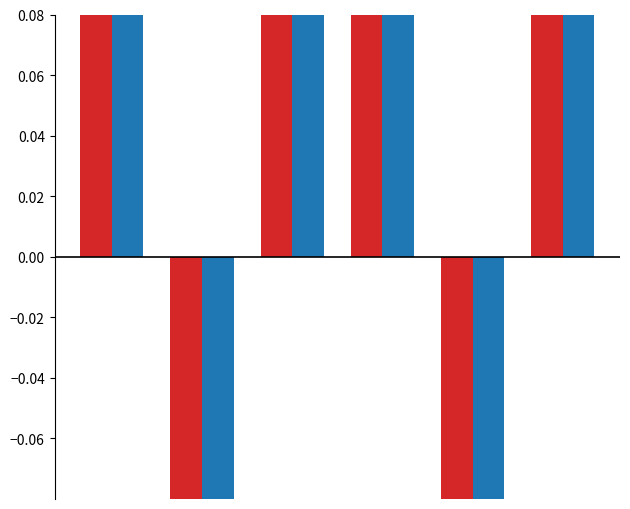

How many groups of bars are there?

6